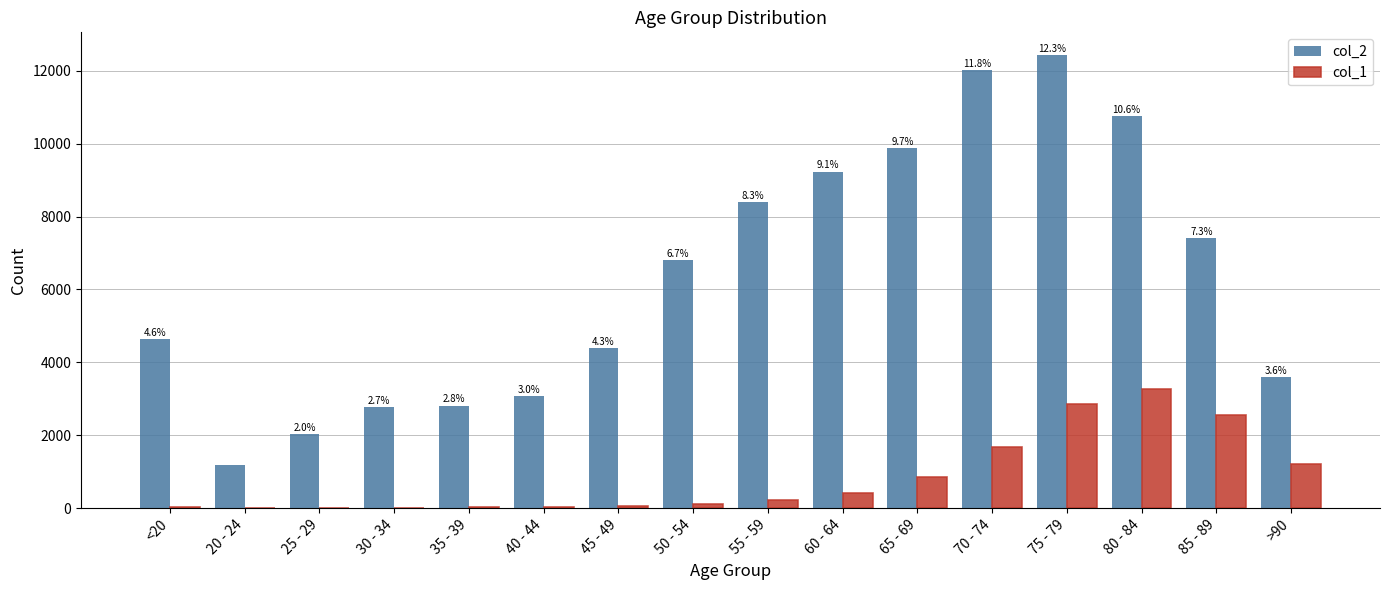

What is the greatest value displayed?

12434